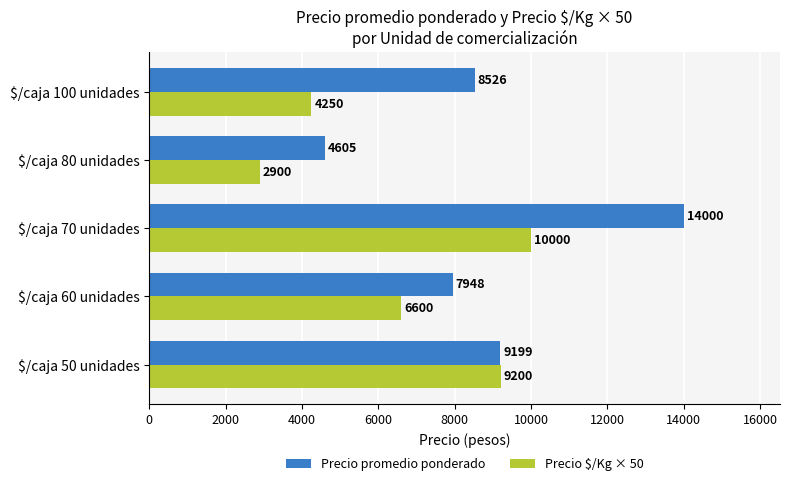

List the series in order of their overall mean, highest first.

Precio promedio ponderado, Precio $/Kg × 50